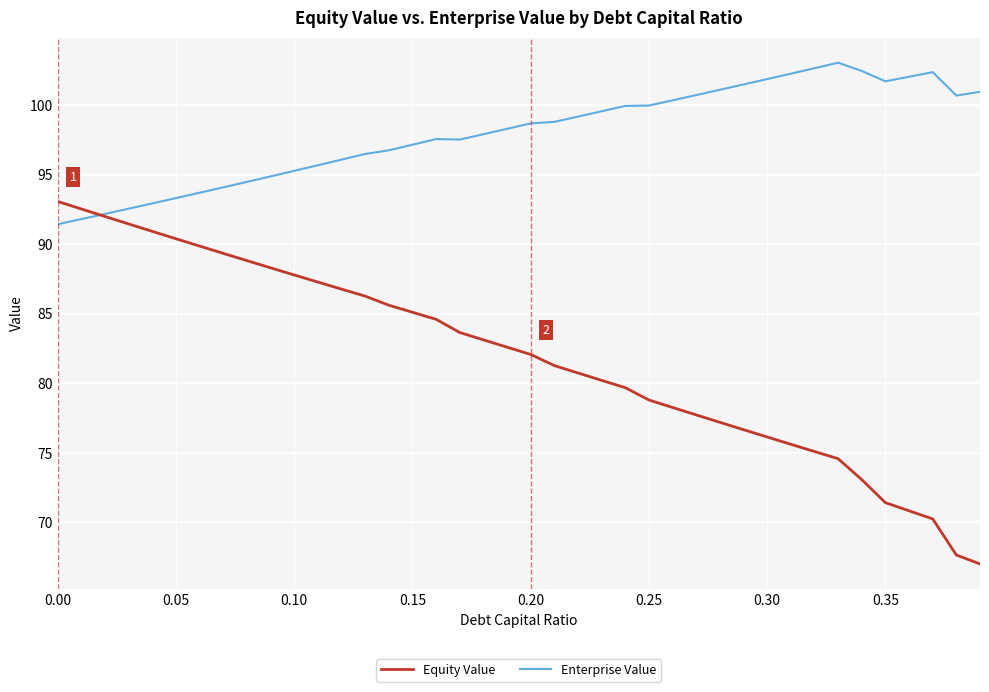

Which series has the largest range (max minus min)?

Equity Value